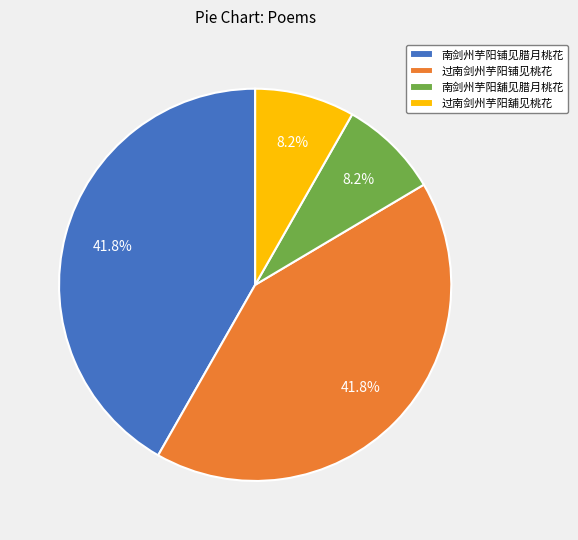

Does any single category account for the majority?

No